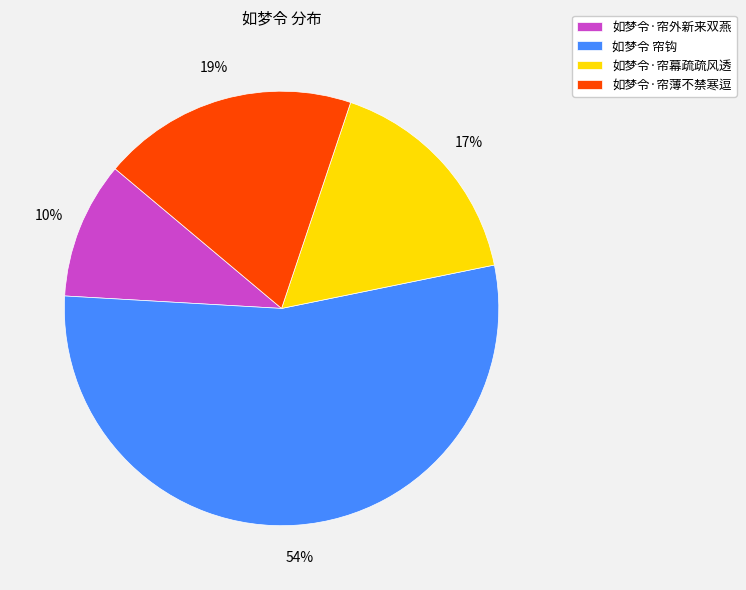

Does 如梦令·帘幕疏疏风透 represent more than half of the total?

No